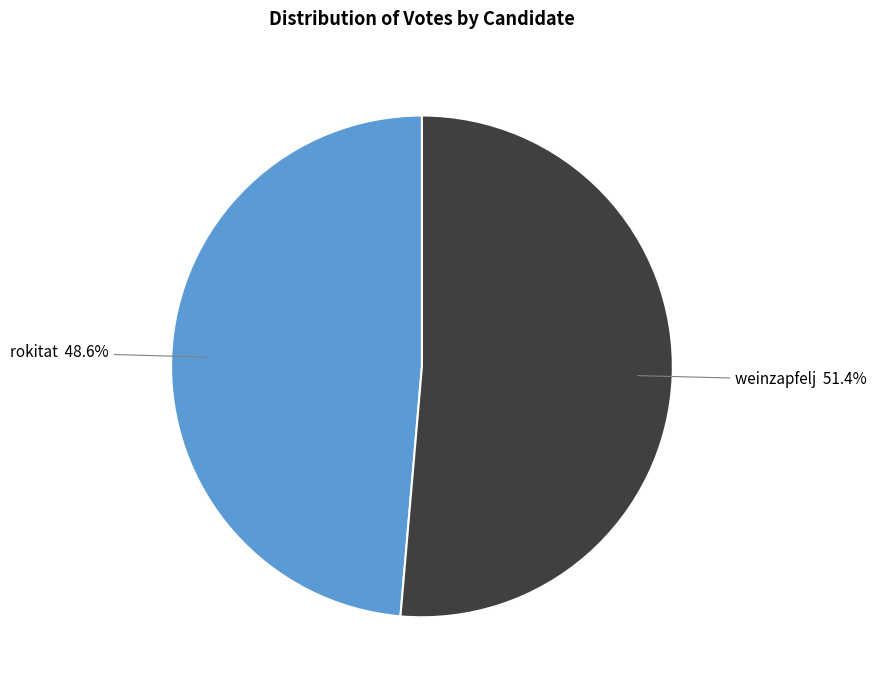

Which category has the biggest portion of the pie?

weinzapfelj